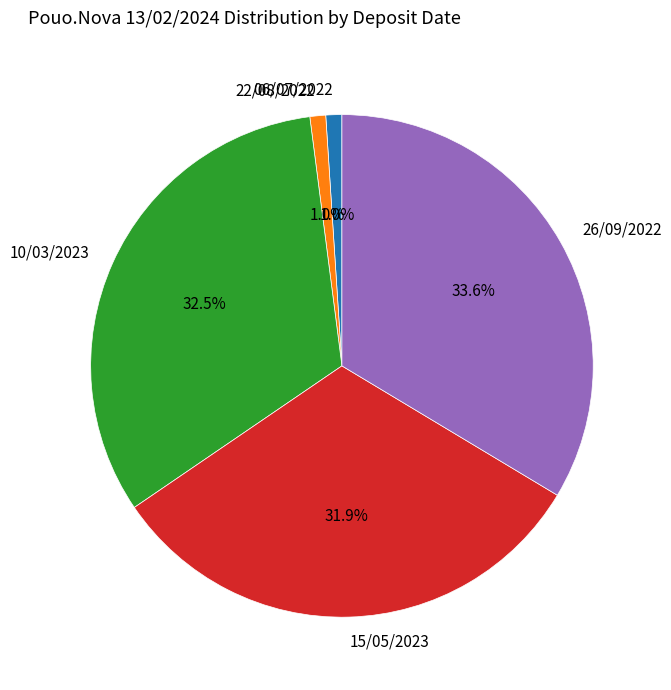

To the nearest percent, what portion does 26/09/2022 represent?

34%